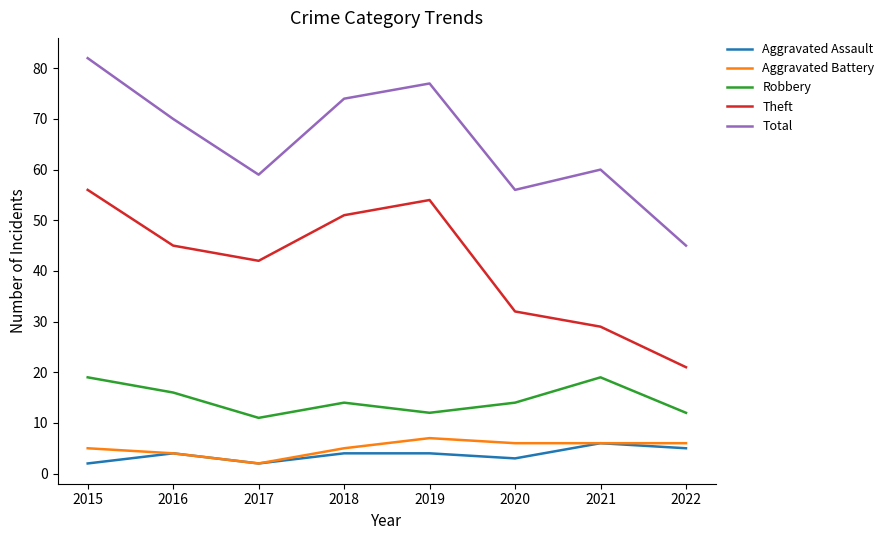

What is the highest value of the Theft series?

56